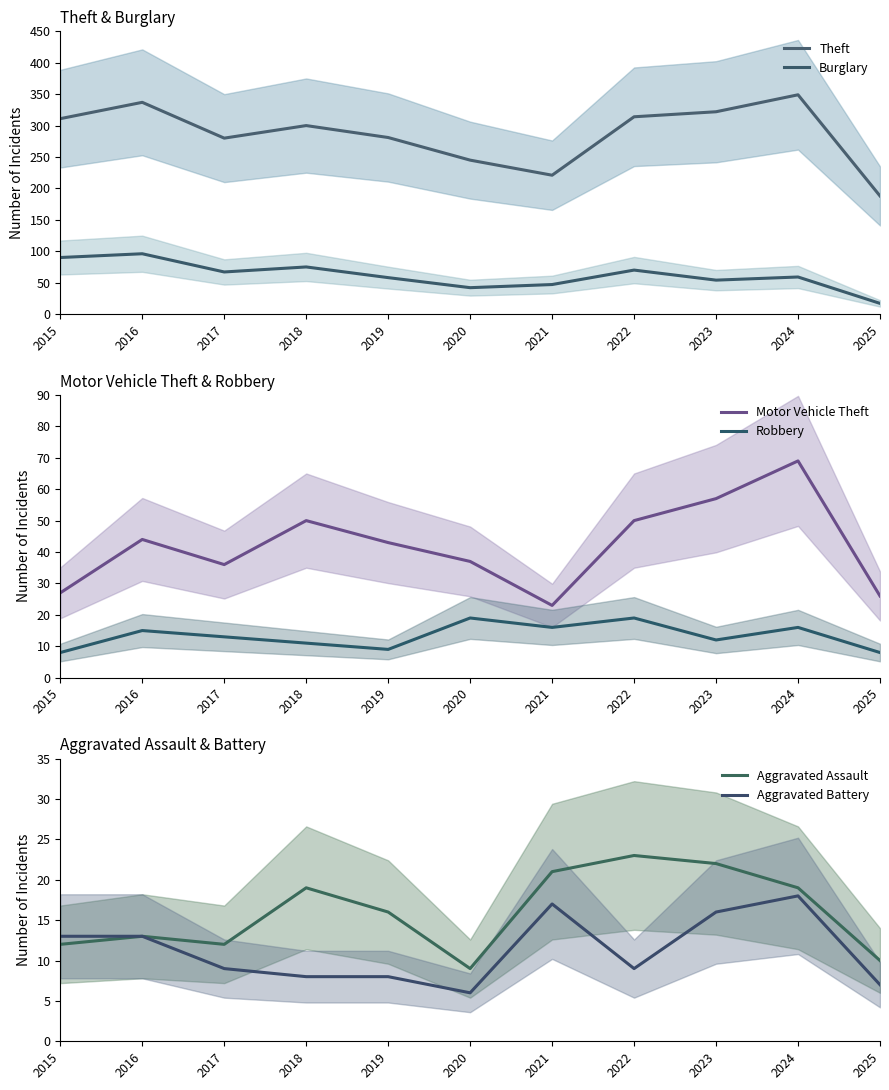

Between 2017 and 2022, which is larger?

2022